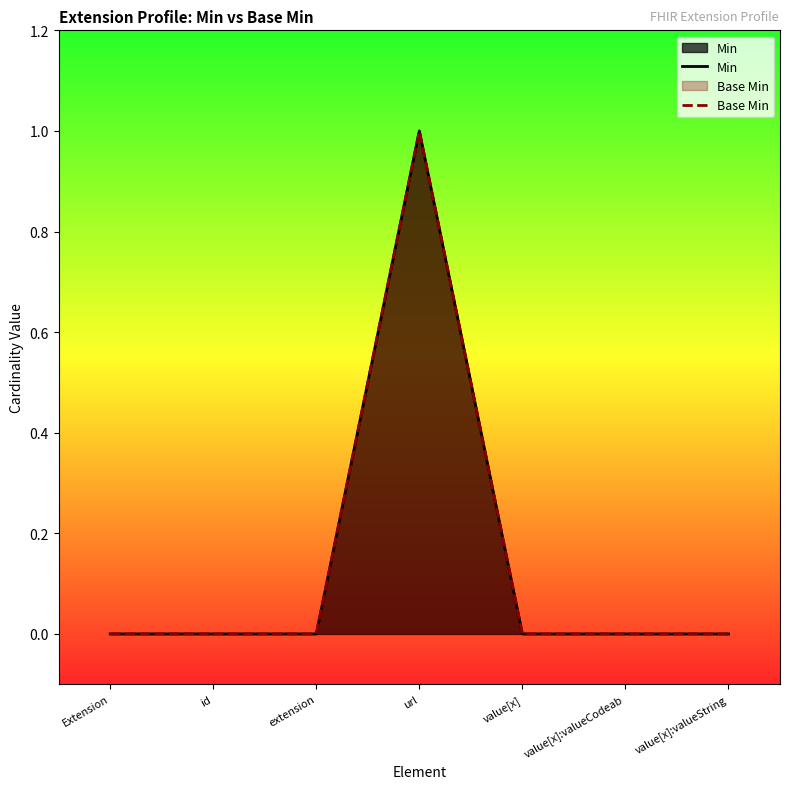

Rank the series at value[x]:valueCodeab from lowest to highest value.

Min, Base Min